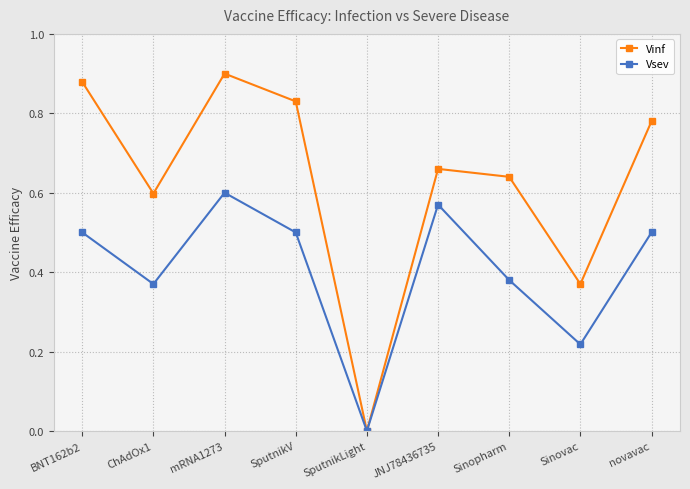

The value of Vinf at ChAdOx1 is 0.6. True or false?

True